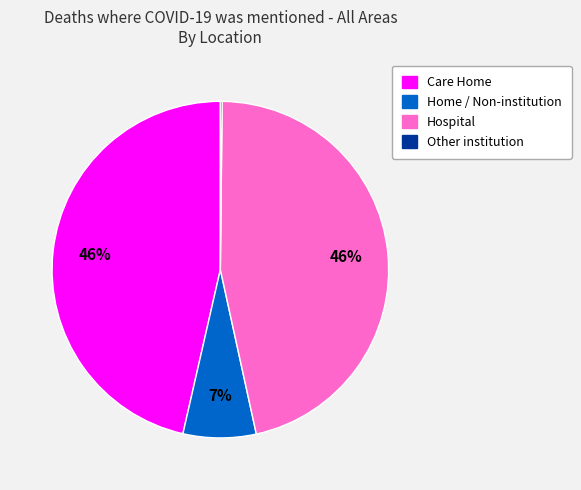

To the nearest percent, what portion does Home / Non-institution represent?

7%